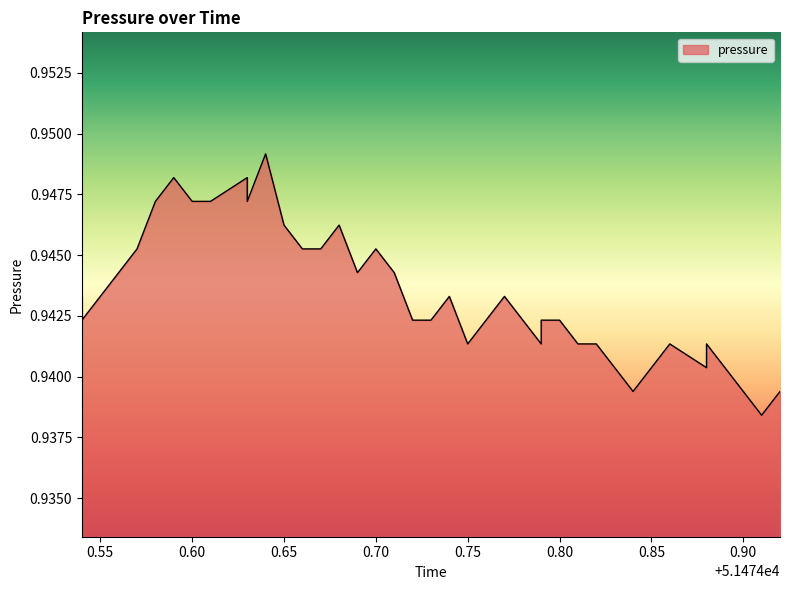

Does the chart display data point markers on the line(s)?

No